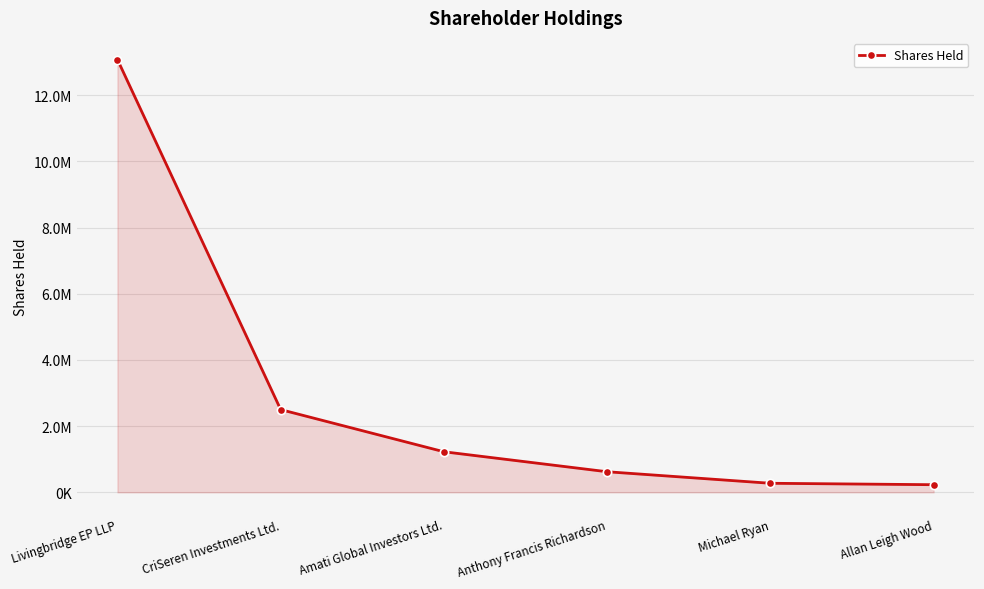

What value does the data have at Livingbridge EP LLP?

13081337